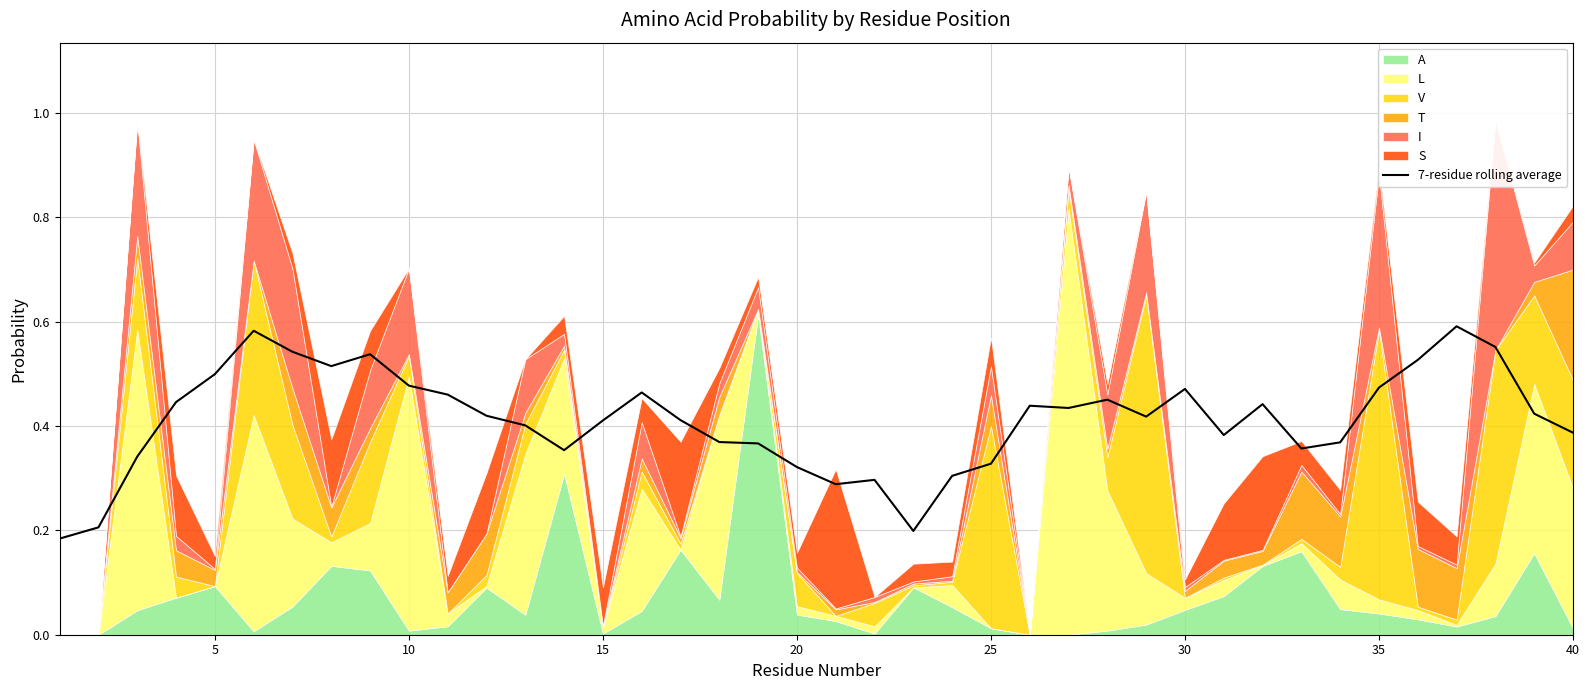

The 7-residue rolling average series shows 0.4 at 15. True or false?

True